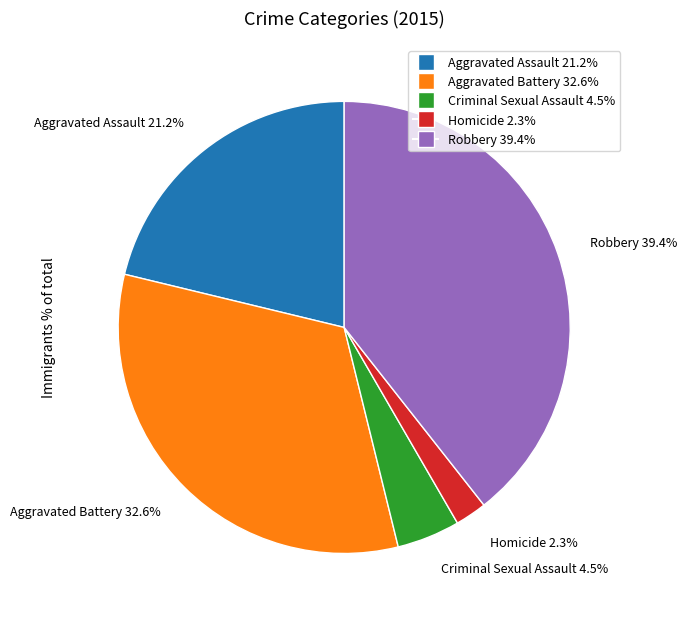

What percentage is the Robbery slice, to the nearest percent?

39%